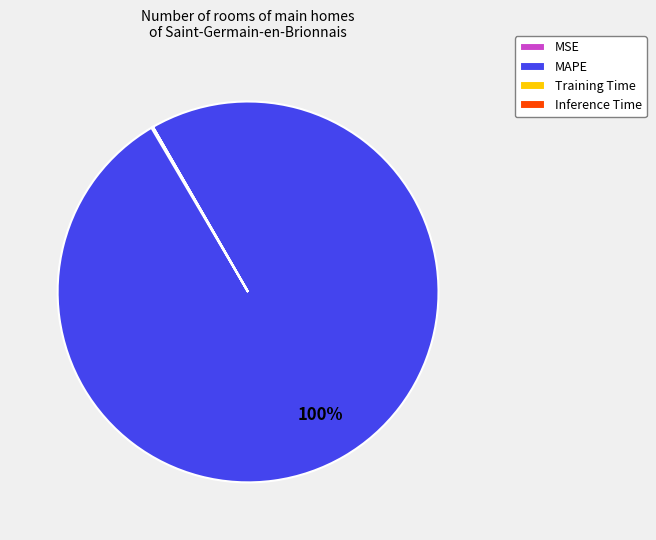

To the nearest percent, what is the average slice percentage?

25%